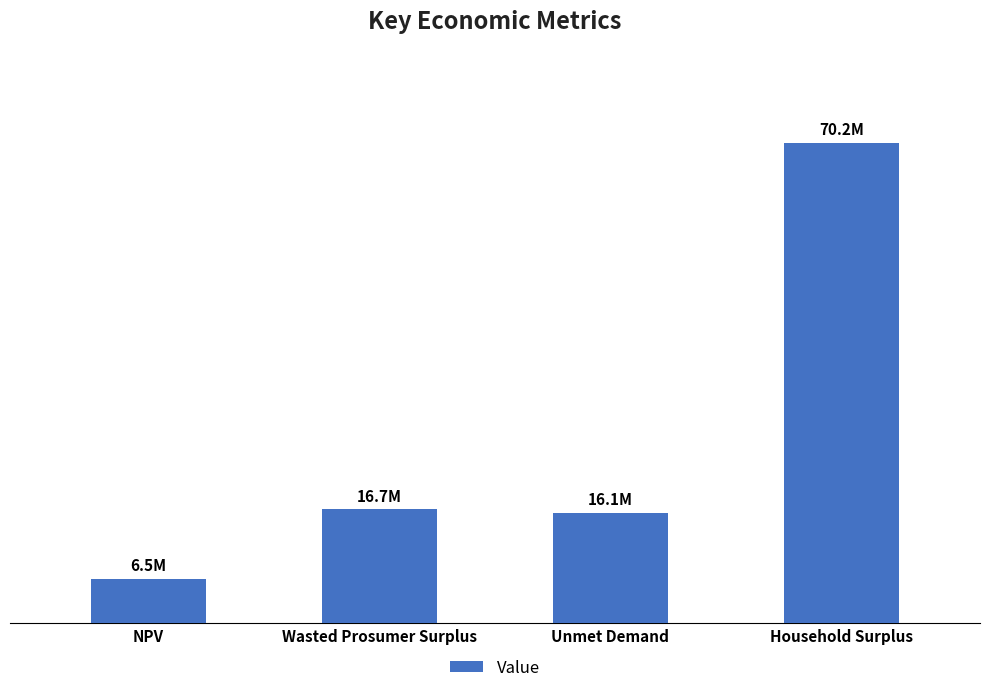

List the labels in order of value, smallest first.

NPV, Unmet Demand, Wasted Prosumer Surplus, Household Surplus